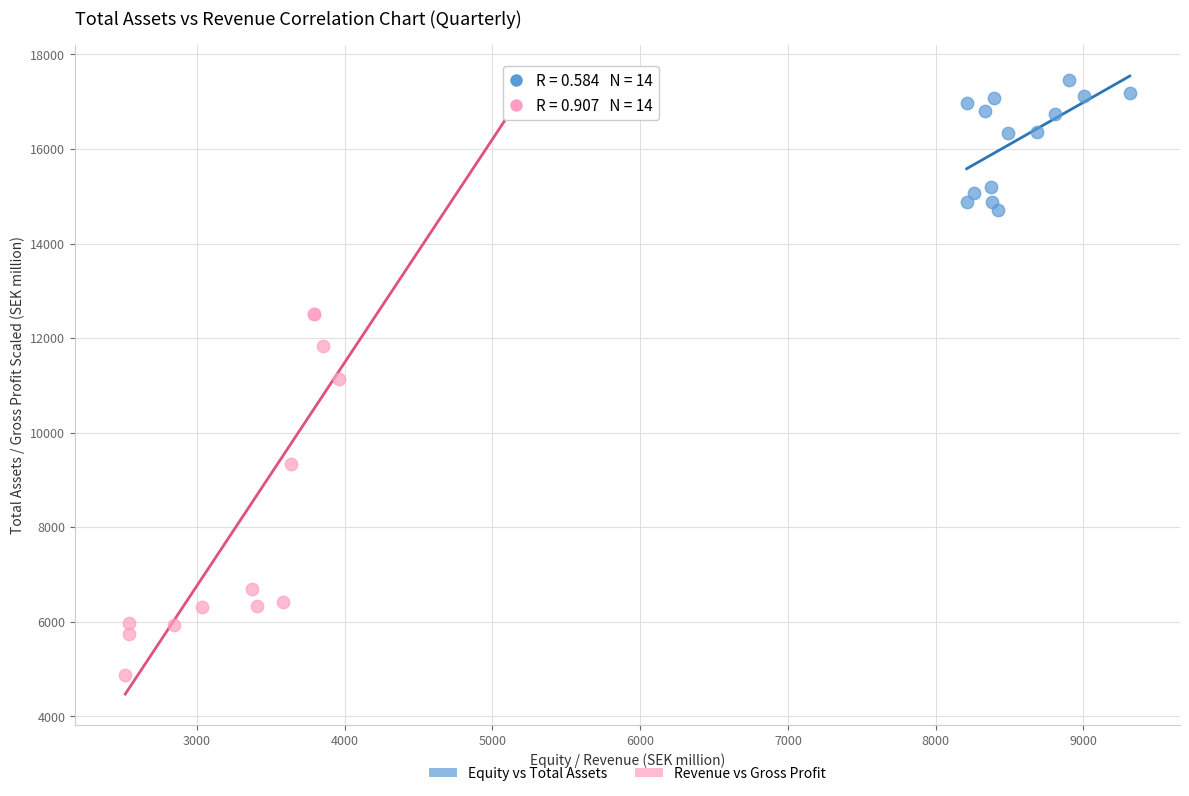

What are all the series names shown in the legend?

Equity vs Total Assets, Revenue vs Gross Profit